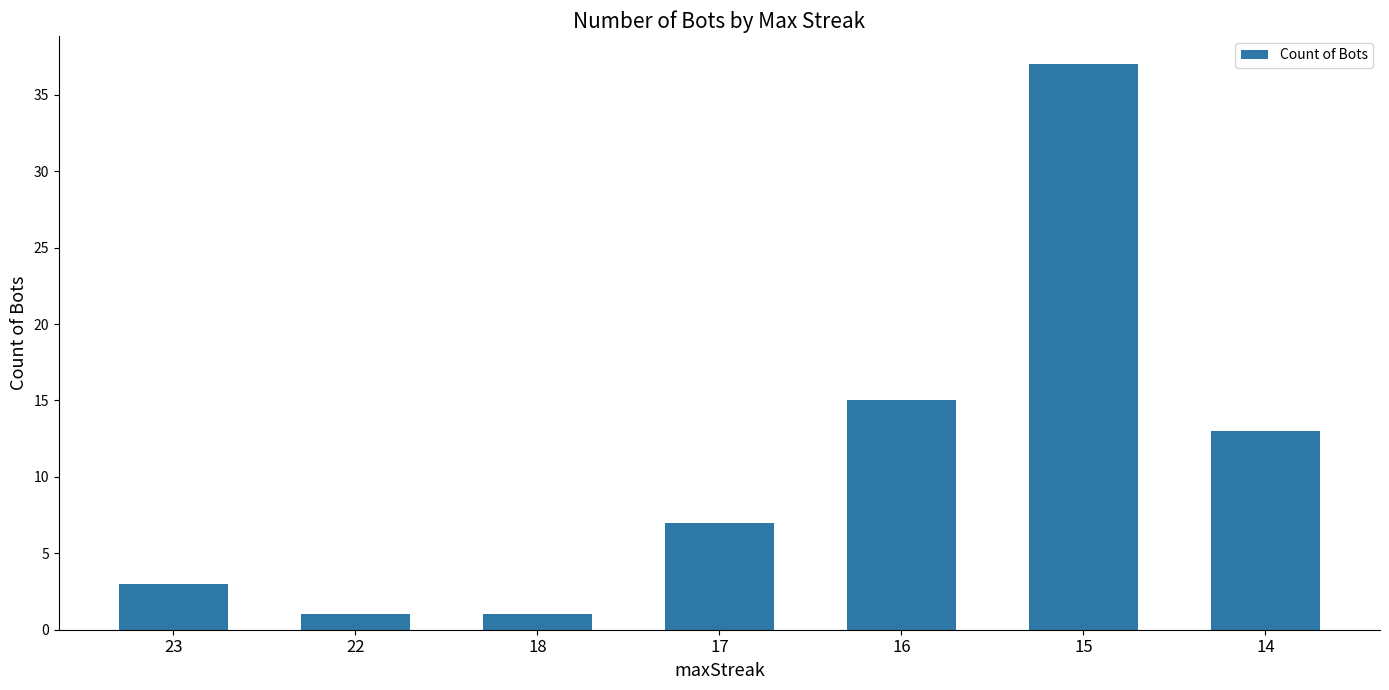

How many categories are shown in the chart?

7